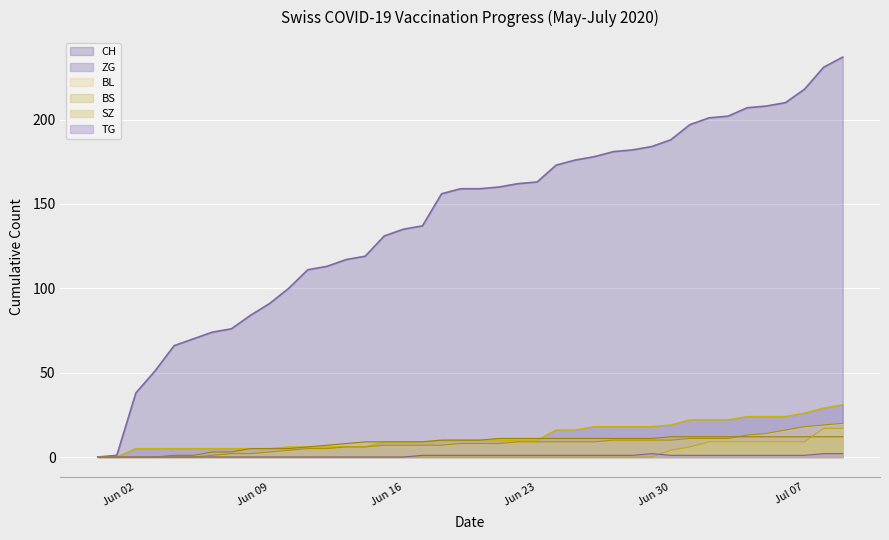

The value of BS at Jun 16 is 9. True or false?

True